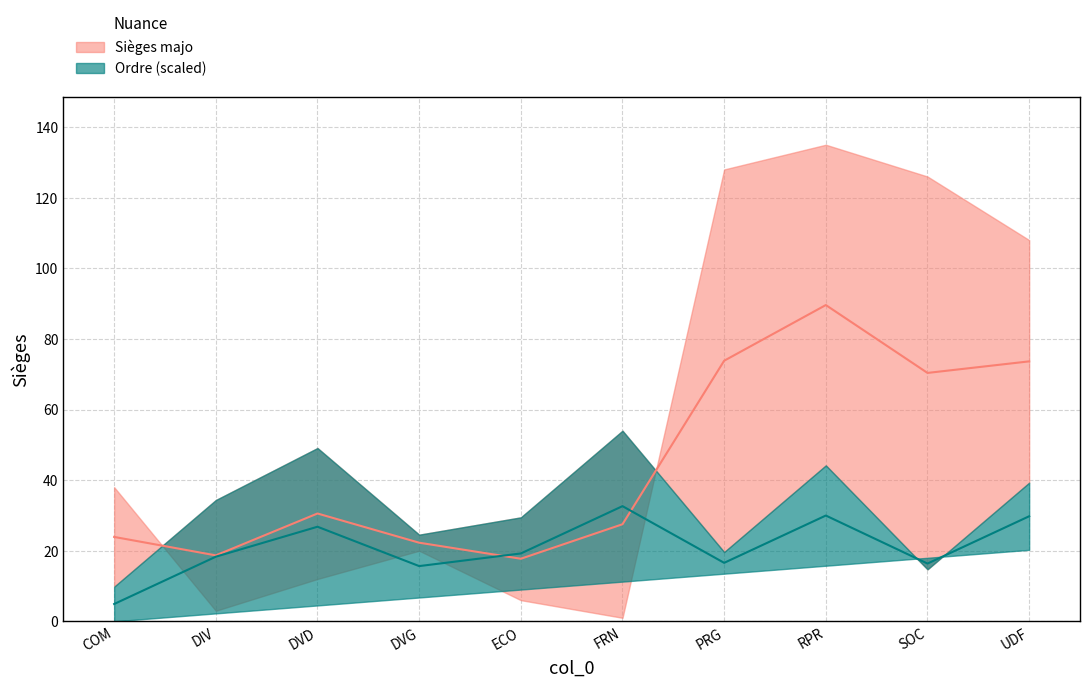

How many lines are shown in the chart?

4